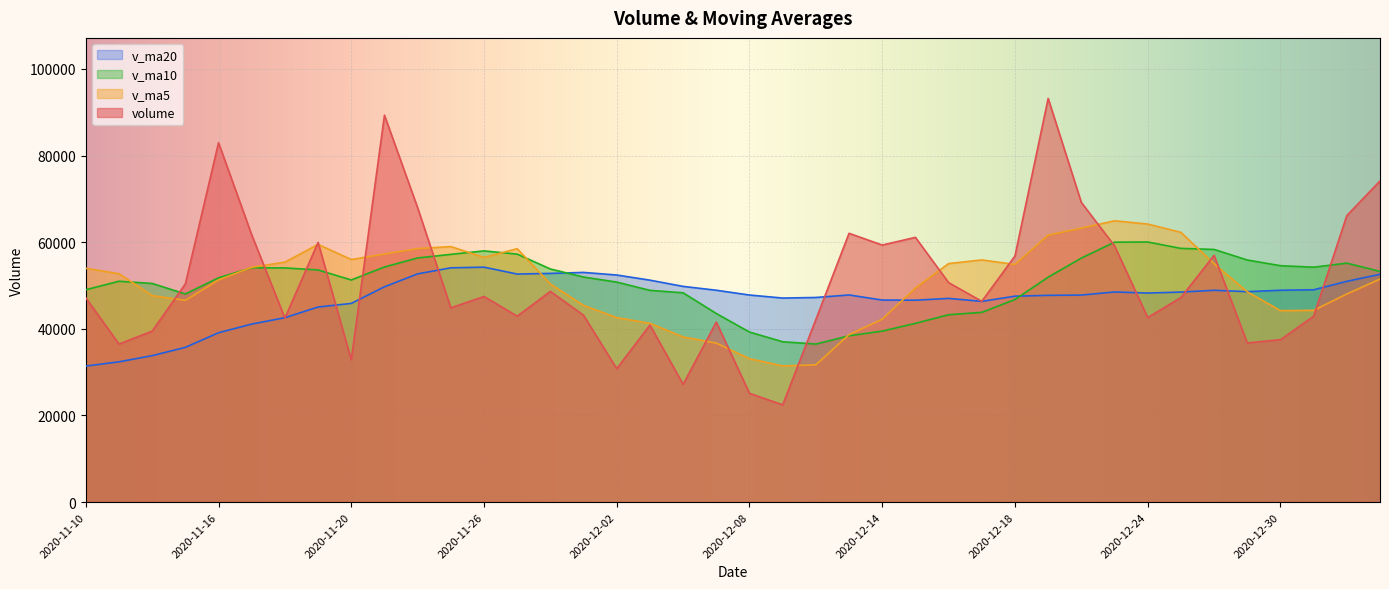

Reading left to right, what are all the values shown in this chart?

volume: 2020-11-10=47171.4	2020-11-11=36490.6	2020-11-12=39466.1	2020-11-13=50369.9	2020-11-16=82979.8	2020-11-17=61701.6	2020-11-18=42488.2	2020-11-19=59973.5	2020-11-20=32860.4	2020-11-23=89331.9	2020-11-24=67960.6	2020-11-25=44857.6	2020-11-26=47462.9	2020-11-27=42927.8	2020-11-30=48649.8	2020-12-01=43138.0	2020-12-02=30796.7	2020-12-03=40884.9	2020-12-04=27190.4	2020-12-07=41568.1	2020-12-08=25117.1	2020-12-09=22455.5	2020-12-10=42152.2	2020-12-11=62062.3	2020-12-14=59345.5	2020-12-15=61126.7	2020-12-16=50671.5	2020-12-17=46366.4	2020-12-18=56821.5	2020-12-21=93202.1	2020-12-22=69187.3	2020-12-23=59175.9	2020-12-24=42616.1	2020-12-25=47222.7	2020-12-28=56984.7	2020-12-29=36753.7	2020-12-30=37495.8	2020-12-31=42918.7	2021-01-04=66146.9	2021-01-05=74153.1
v_ma5: 2020-11-10=53981.7	2020-11-11=52735.3	2020-11-12=47688.9	2020-11-13=46571.8	2020-11-16=51295.5	2020-11-17=54201.6	2020-11-18=55401.1	2020-11-19=59502.6	2020-11-20=56000.7	2020-11-23=57271.1	2020-11-24=58522.9	2020-11-25=58996.8	2020-11-26=56494.7	2020-11-27=58508.1	2020-11-30=50371.7	2020-12-01=45407.2	2020-12-02=42595.0	2020-12-03=41279.4	2020-12-04=38132.0	2020-12-07=36715.6	2020-12-08=33111.4	2020-12-09=31443.2	2020-12-10=31696.7	2020-12-11=38671.0	2020-12-14=42226.5	2020-12-15=49428.4	2020-12-16=55071.6	2020-12-17=55914.5	2020-12-18=54866.3	2020-12-21=61637.6	2020-12-22=63249.8	2020-12-23=64950.7	2020-12-24=64200.6	2020-12-25=62280.8	2020-12-28=55037.3	2020-12-29=48550.6	2020-12-30=44214.6	2020-12-31=44275.1	2021-01-04=48059.9	2021-01-05=51493.6
v_ma10: 2020-11-10=49025.9	2020-11-11=50989.3	2020-11-12=50484.2	2020-11-13=48053.1	2020-11-16=51787.2	2020-11-17=54091.6	2020-11-18=54068.2	2020-11-19=53595.7	2020-11-20=51286.3	2020-11-23=54283.3	2020-11-24=56362.2	2020-11-25=57198.9	2020-11-26=57998.6	2020-11-27=57254.4	2020-11-30=53821.4	2020-12-01=51965.1	2020-12-02=50795.9	2020-12-03=48887.1	2020-12-04=48320.1	2020-12-07=43543.7	2020-12-08=39259.3	2020-12-09=37019.1	2020-12-10=36488.0	2020-12-11=38401.5	2020-12-14=39471.1	2020-12-15=41269.9	2020-12-16=43257.4	2020-12-17=43805.6	2020-12-18=46768.7	2020-12-21=51932.1	2020-12-22=56339.1	2020-12-23=60011.1	2020-12-24=60057.5	2020-12-25=58573.6	2020-12-28=58337.5	2020-12-29=55900.2	2020-12-30=54582.6	2020-12-31=54237.8	2021-01-04=55170.4	2021-01-05=53265.5
v_ma20: 2020-11-10=31406.6	2020-11-11=32382.5	2020-11-12=33809.4	2020-11-13=35723.7	2020-11-16=39103.7	2020-11-17=41101.3	2020-11-18=42574.7	2020-11-19=45039.6	2020-11-20=45871.4	2020-11-23=49710.6	2020-11-24=52694.1	2020-11-25=54094.1	2020-11-26=54241.4	2020-11-27=52653.8	2020-11-30=52804.3	2020-12-01=53028.3	2020-12-02=52432.1	2020-12-03=51241.4	2020-12-04=49803.2	2020-12-07=48913.5	2020-12-08=47810.8	2020-12-09=47109.0	2020-12-10=47243.3	2020-12-11=47828.0	2020-12-14=46646.2	2020-12-15=46617.5	2020-12-16=47026.7	2020-12-17=46346.3	2020-12-18=47544.4	2020-12-21=47737.9	2020-12-22=47799.2	2020-12-23=48515.1	2020-12-24=48272.8	2020-12-25=48487.5	2020-12-28=48904.3	2020-12-29=48585.1	2020-12-30=48920.0	2020-12-31=49021.7	2021-01-04=50969.5	2021-01-05=52598.8